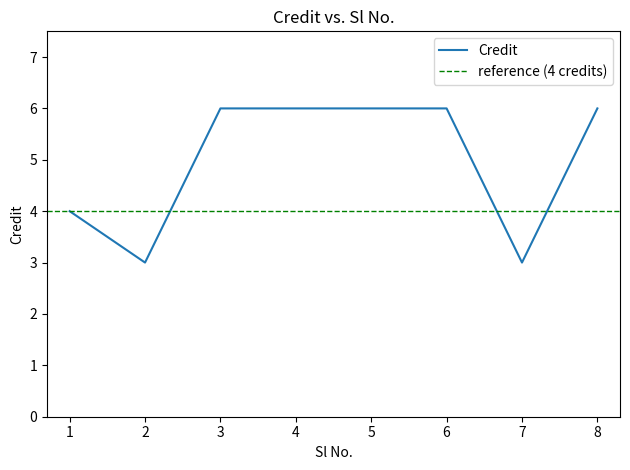

At which category does the chart reach its minimum across all series?

2